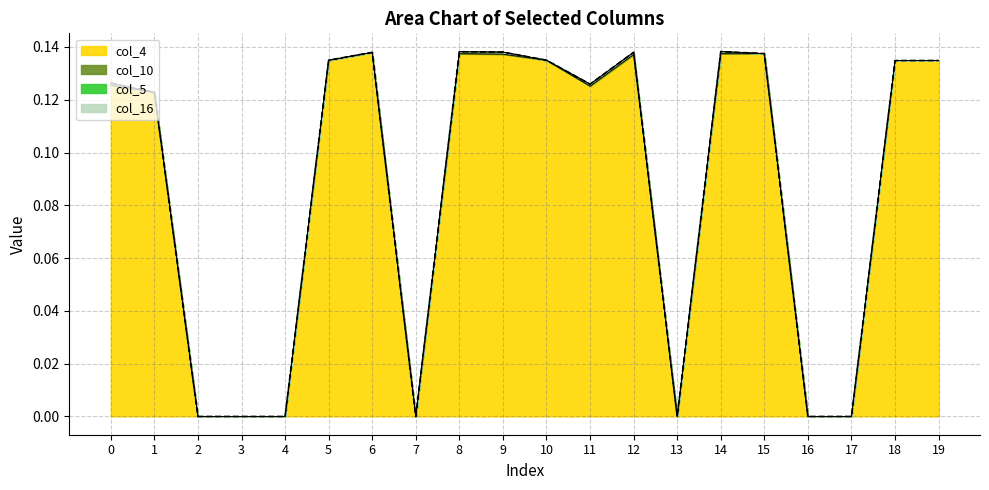

True or false: col_4 has more than 2 points higher than both neighbors.

True